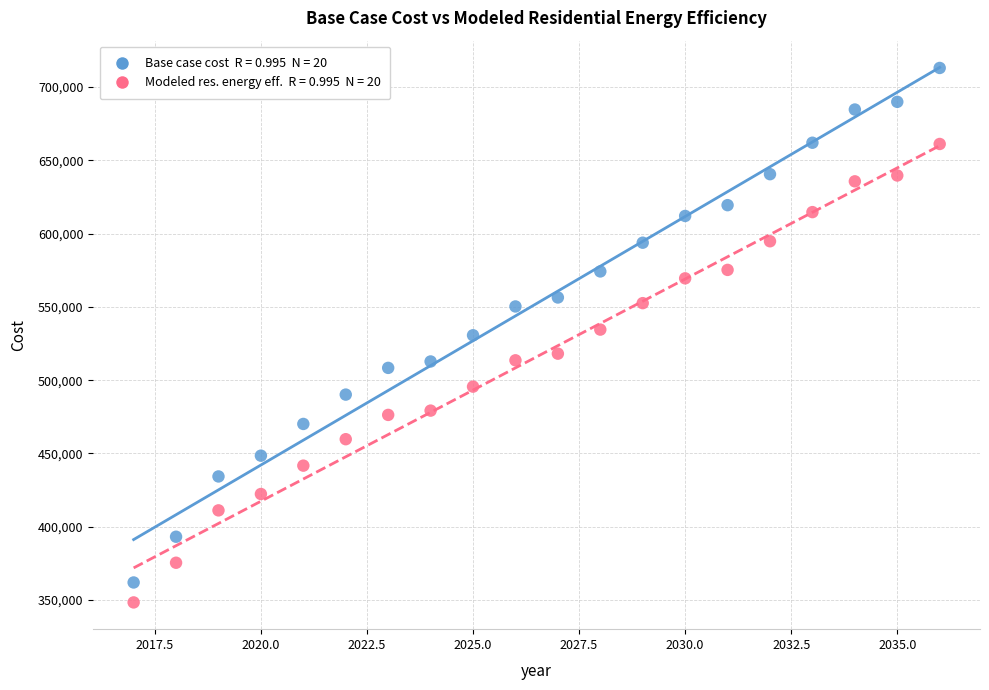

Across all data points, what is the range of Y values (max minus min)?

364482.1